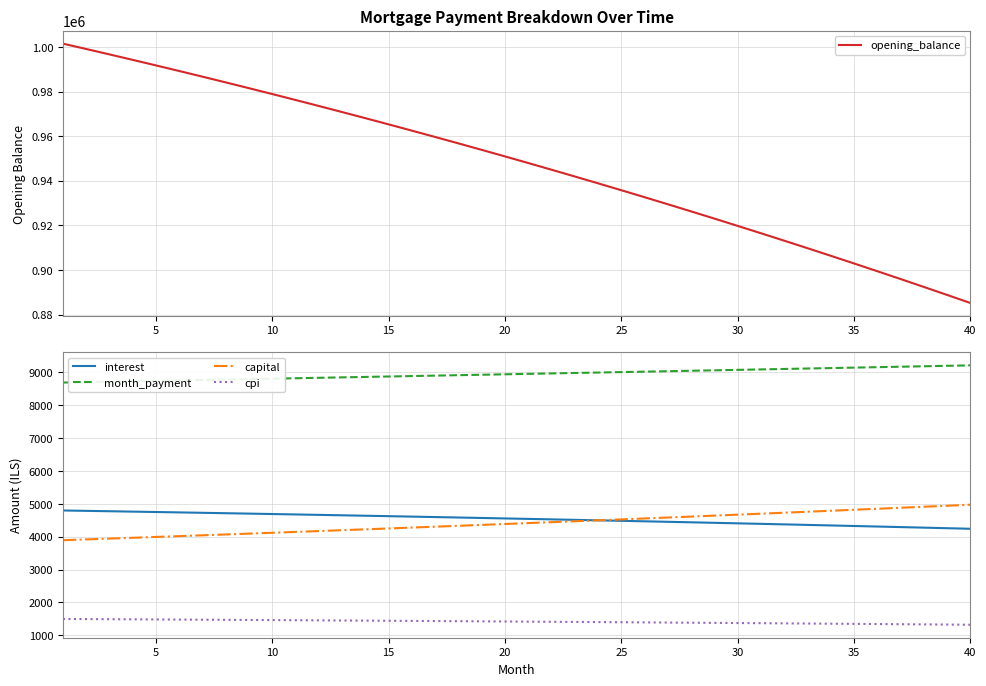

Reading left to right, transcribe all the data shown in this chart.

opening_balance: 1001500.0	999102.5	996676.8	994222.8	991740.3	989228.9	986688.6	984119.2	981520.4	978892.0	976233.9	973545.8	970827.5	968078.8	965299.5	962489.3	959648.2	956775.7	953871.8	950936.3	947968.8	944969.2	941937.2	938872.7	935775.3	932645.0	929481.3	926284.2	923053.4	919788.6	916489.7	913156.3	909788.3	906385.4	902947.3	899473.9	895964.8	892419.9	888838.9	885221.5
interest: 4798.9	4787.4	4775.7	4764.0	4752.1	4740.1	4727.9	4715.6	4703.1	4690.5	4677.8	4664.9	4651.9	4638.7	4625.4	4611.9	4598.3	4584.6	4570.6	4556.6	4542.4	4528.0	4513.4	4498.8	4483.9	4468.9	4453.8	4438.4	4423.0	4407.3	4391.5	4375.5	4359.4	4343.1	4326.6	4310.0	4293.2	4276.2	4259.0	4241.7
month_payment: 8692.8	8705.8	8718.9	8731.9	8745.0	8758.2	8771.3	8784.4	8797.6	8810.8	8824.0	8837.3	8850.5	8863.8	8877.1	8890.4	8903.8	8917.1	8930.5	8943.9	8957.3	8970.7	8984.2	8997.7	9011.2	9024.7	9038.2	9051.8	9065.3	9078.9	9092.6	9106.2	9119.9	9133.5	9147.2	9161.0	9174.7	9188.5	9202.2	9216.1
capital: 3893.9	3918.4	3943.1	3968.0	3992.9	4018.1	4043.4	4068.9	4094.5	4120.3	4146.2	4172.4	4198.6	4225.1	4251.7	4278.5	4305.4	4332.6	4359.8	4387.3	4414.9	4442.8	4470.7	4498.9	4527.2	4555.8	4584.4	4613.3	4642.4	4671.6	4701.1	4730.7	4760.5	4790.4	4820.6	4851.0	4881.5	4912.3	4943.2	4974.4
cpi: 1496.4	1492.8	1489.1	1485.4	1481.6	1477.8	1474.0	1470.1	1466.1	1462.2	1458.1	1454.1	1449.9	1445.8	1441.6	1437.3	1433.0	1428.7	1424.3	1419.8	1415.3	1410.8	1406.2	1401.6	1396.9	1392.1	1387.3	1382.5	1377.6	1372.7	1367.7	1362.6	1357.5	1352.4	1347.2	1341.9	1336.6	1331.3	1325.8	1320.4